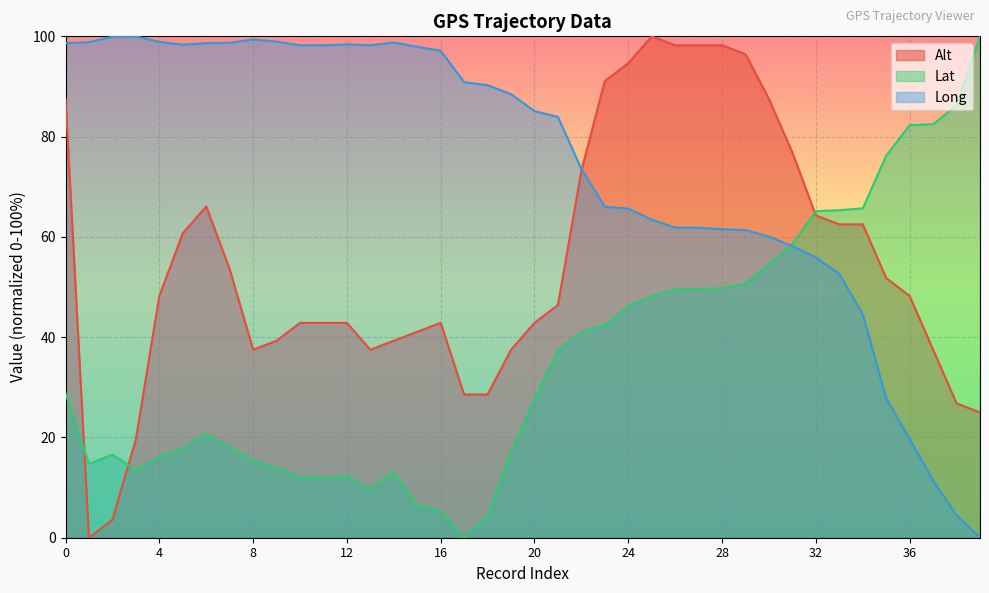

What is the average value of the Long series?

74.1